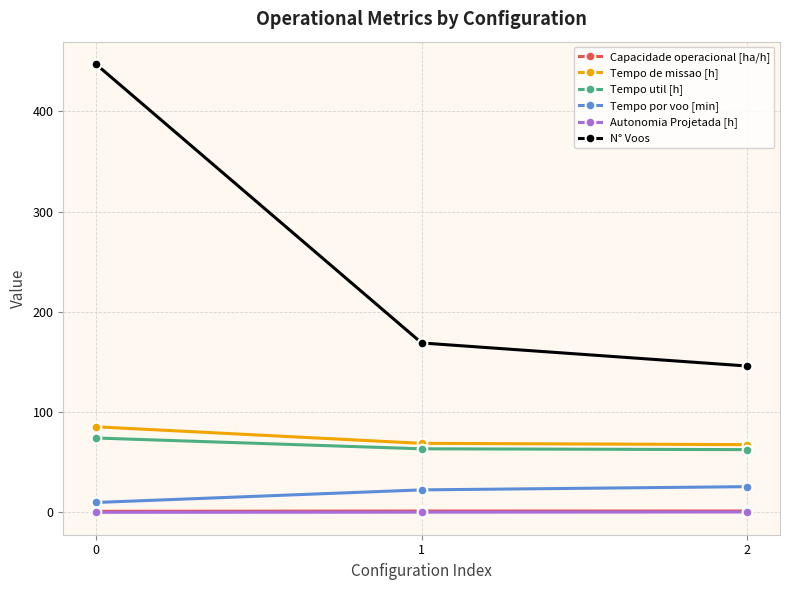

Which series has the largest total across all categories?

N° Voos